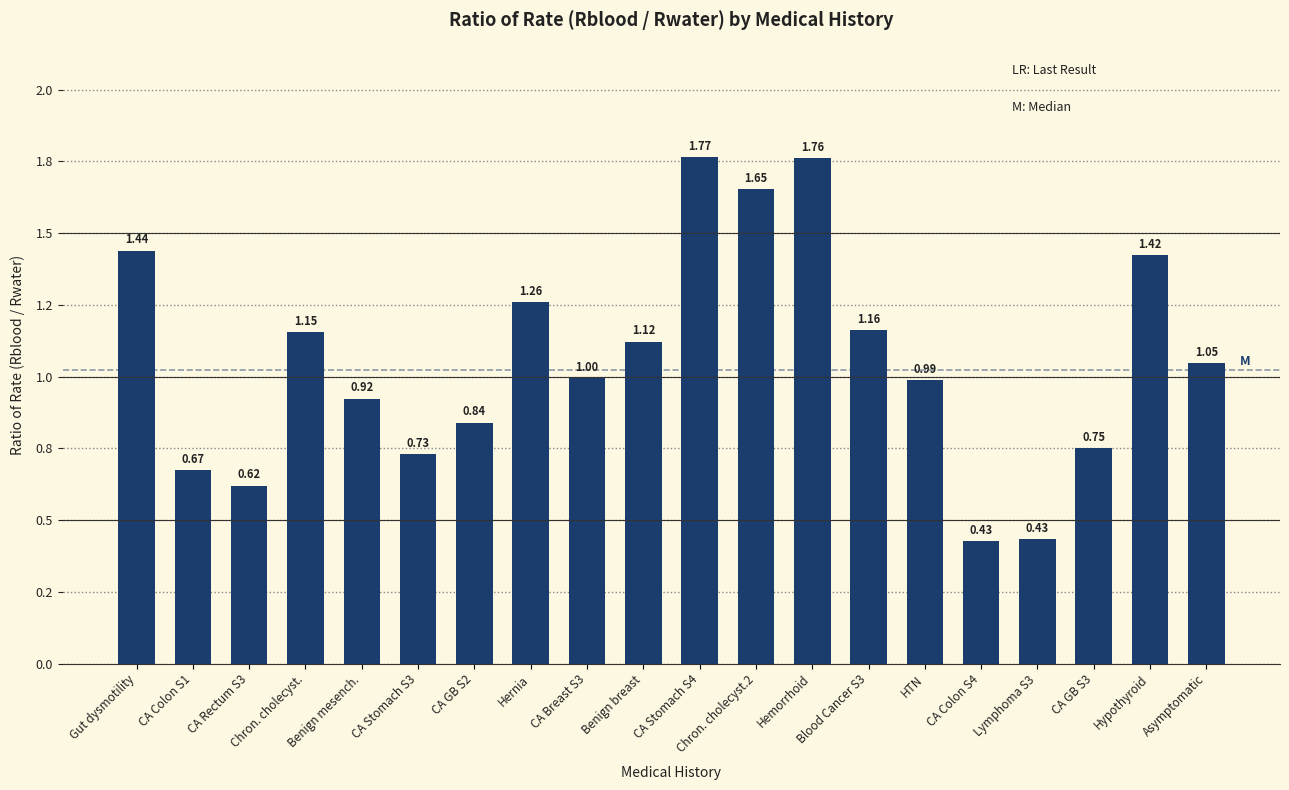

What is the difference between the second highest and second lowest values?

1.3